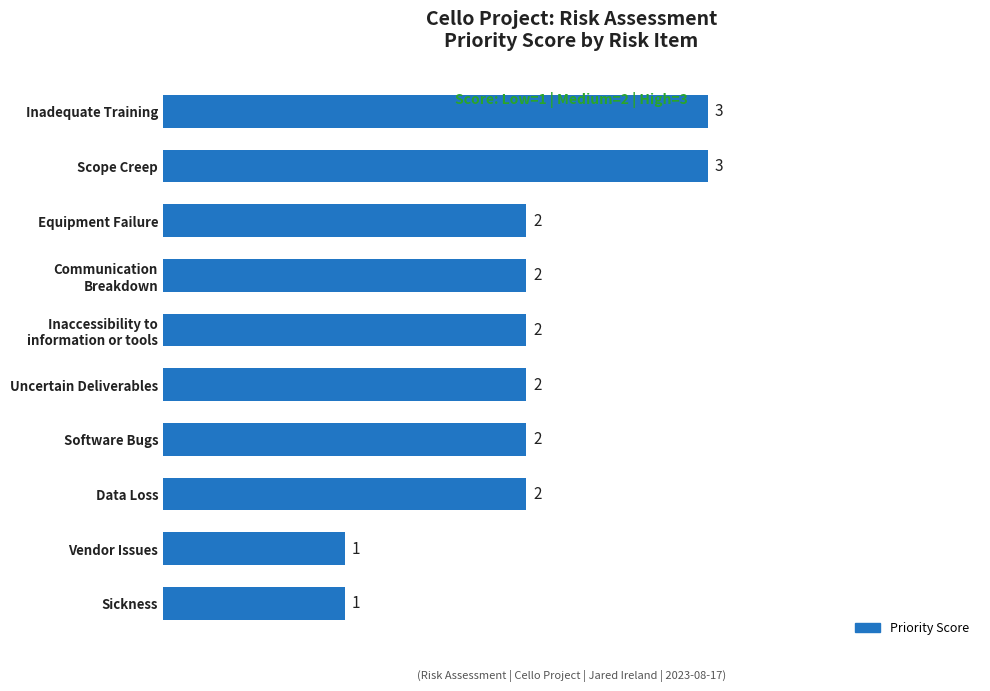

Is it true that the value at Uncertain Deliverables is 2?

True